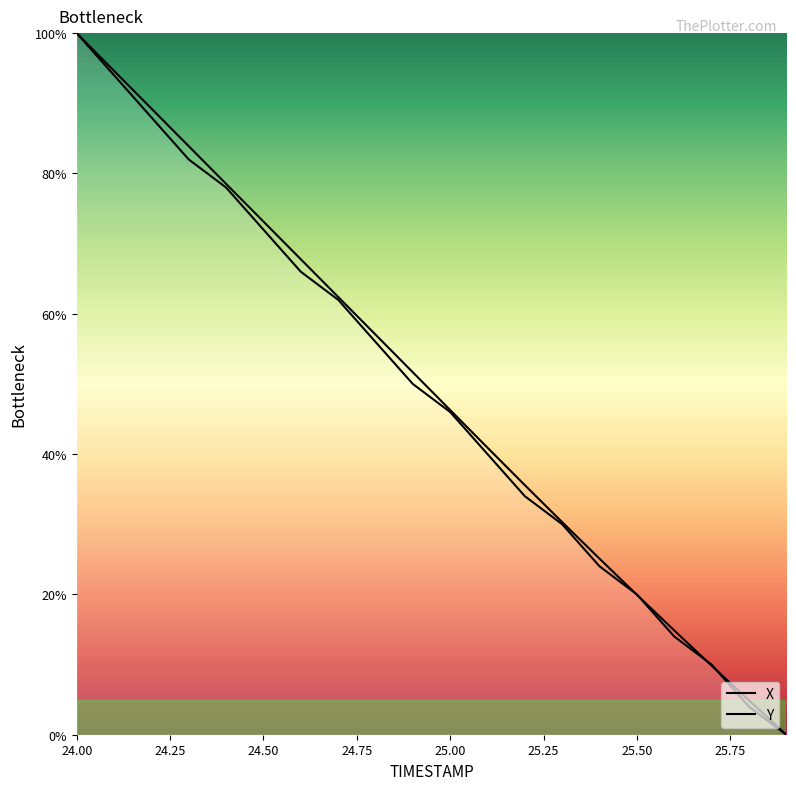

What is the value of the Y point at the 10th from the left?

50.0